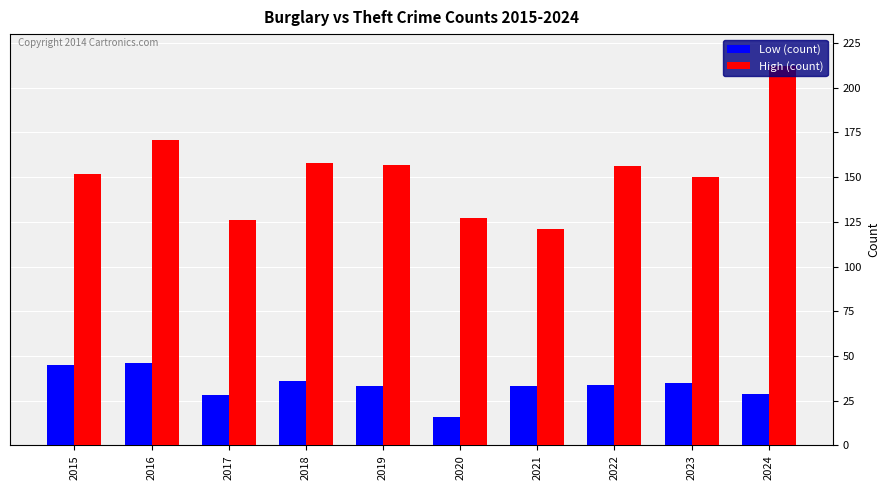

Which series has the largest total across all categories?

High (count)